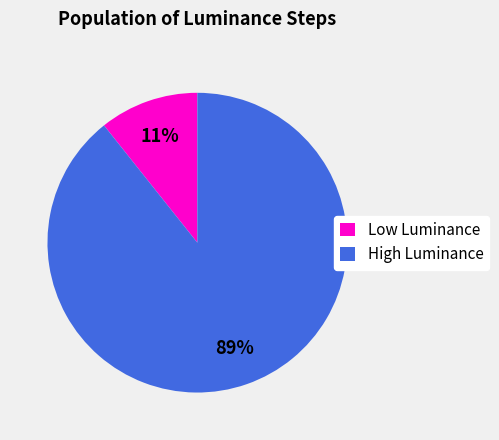

True or false: Low Luminance accounts for 19% of the total.

False